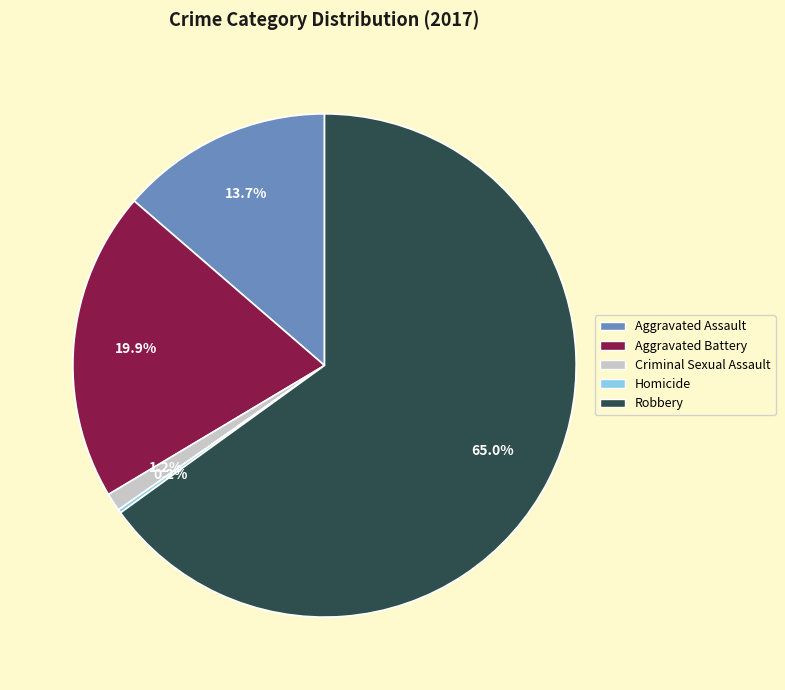

Which slice is the largest?

Robbery